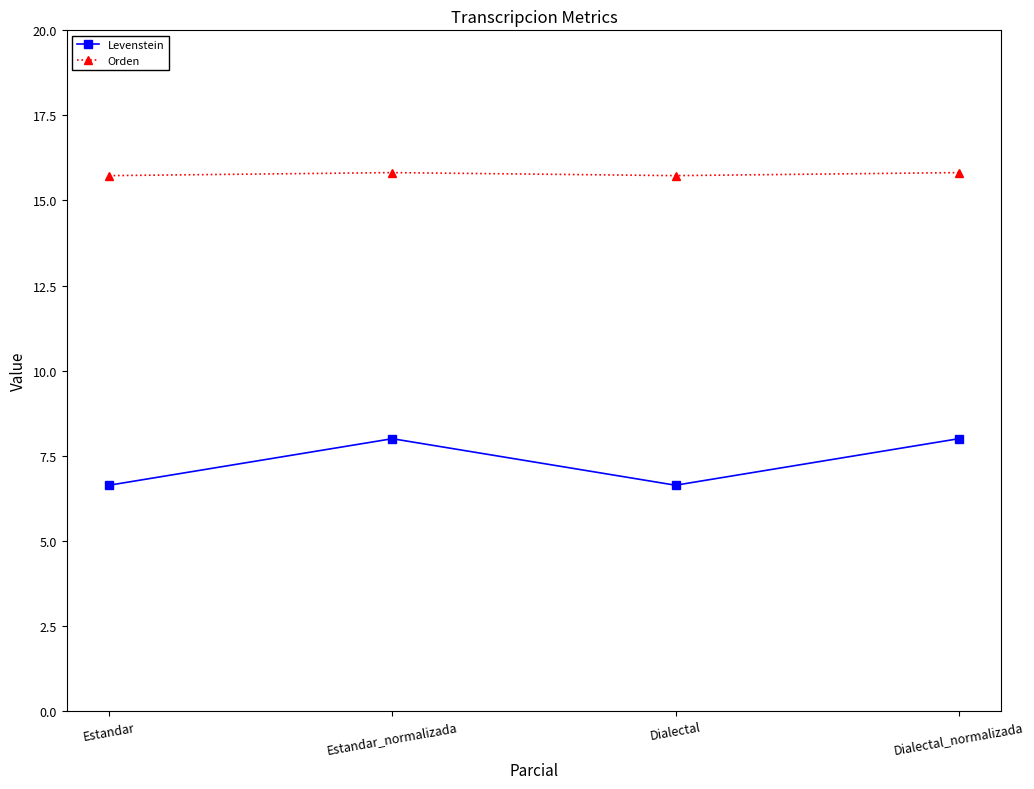

Reading left to right, list all the values displayed in this chart.

Levenstein: 6.6	8.0	6.6	8.0
Orden: 15.7	15.8	15.7	15.8